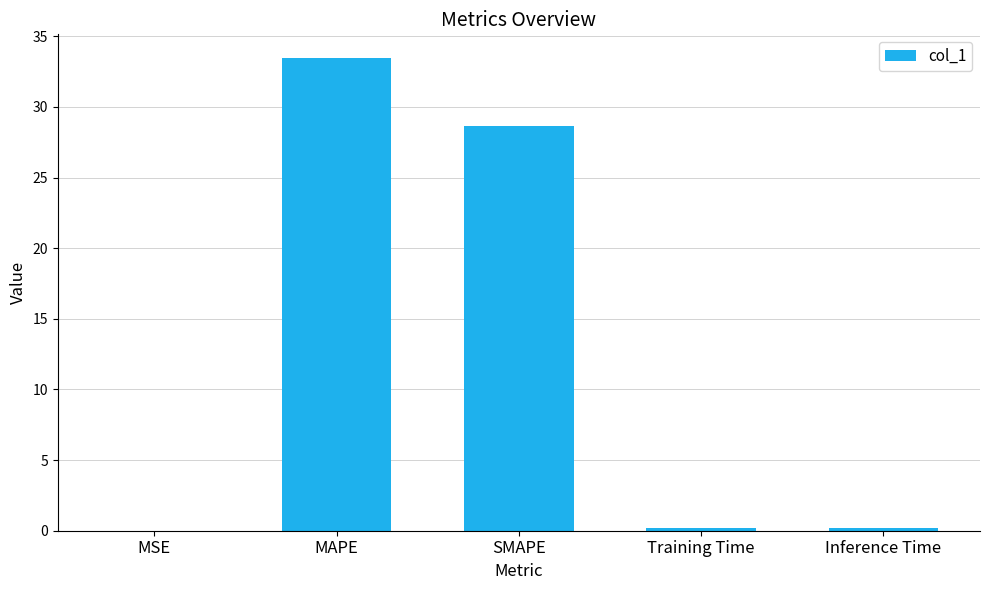

Count the number of data series in this chart.

1